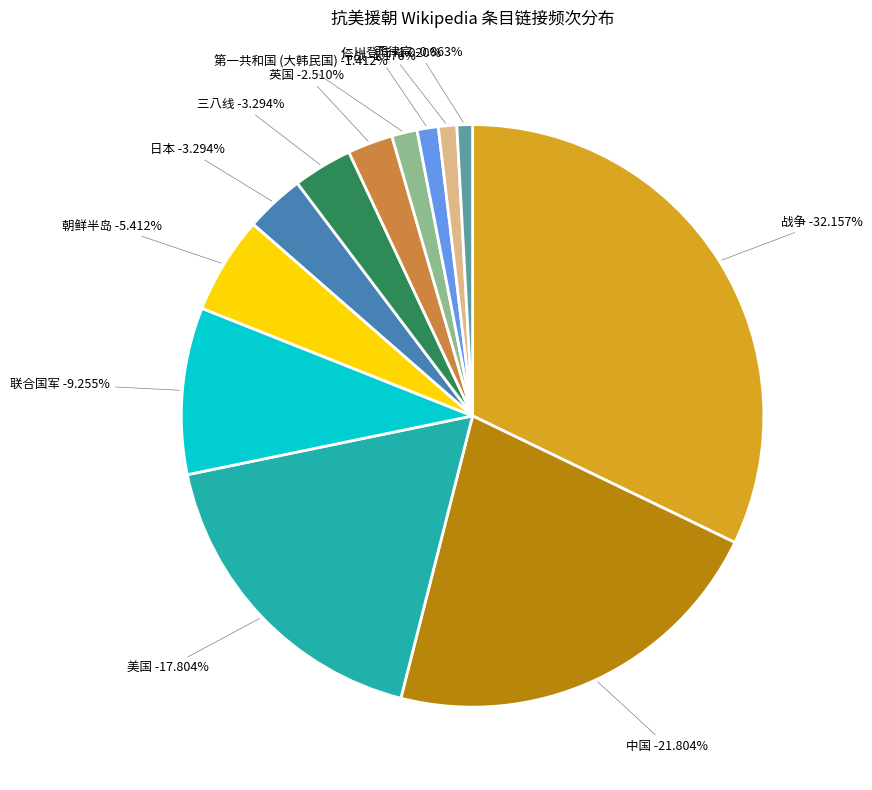

What percentage is NOT represented by 三八线?

96.7%